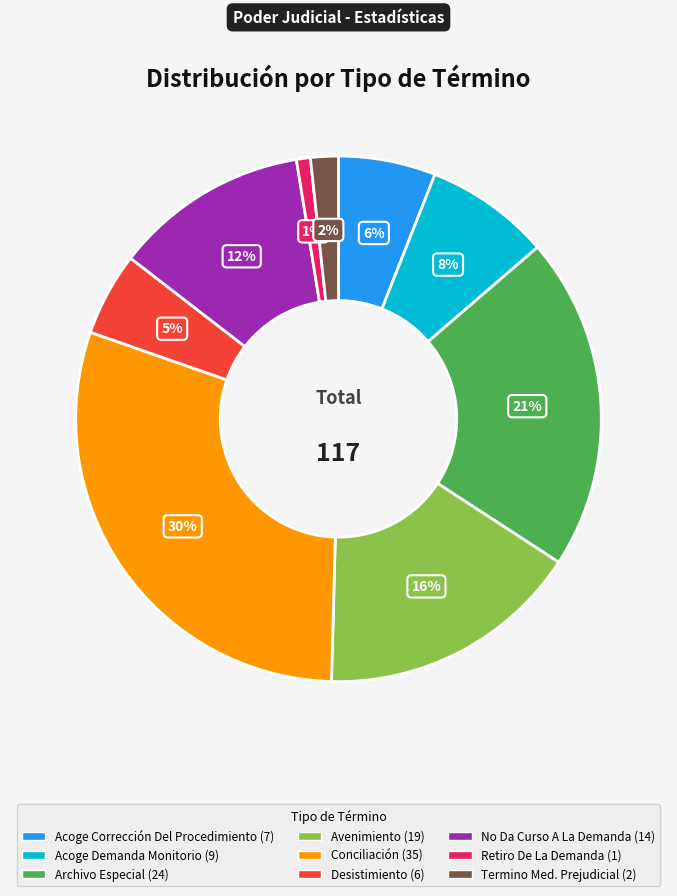

How many segments does this pie chart have?

9